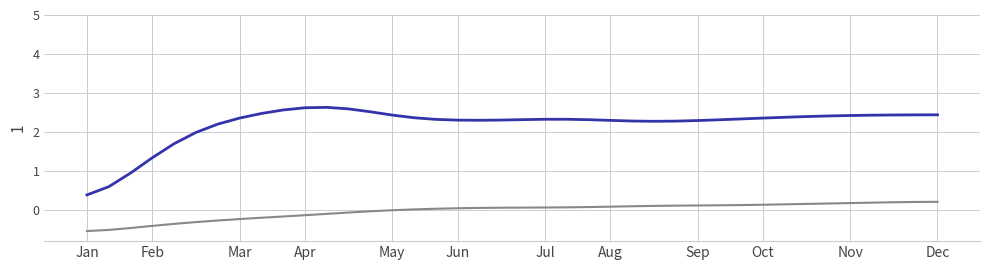

What is the smallest value displayed?

-0.5